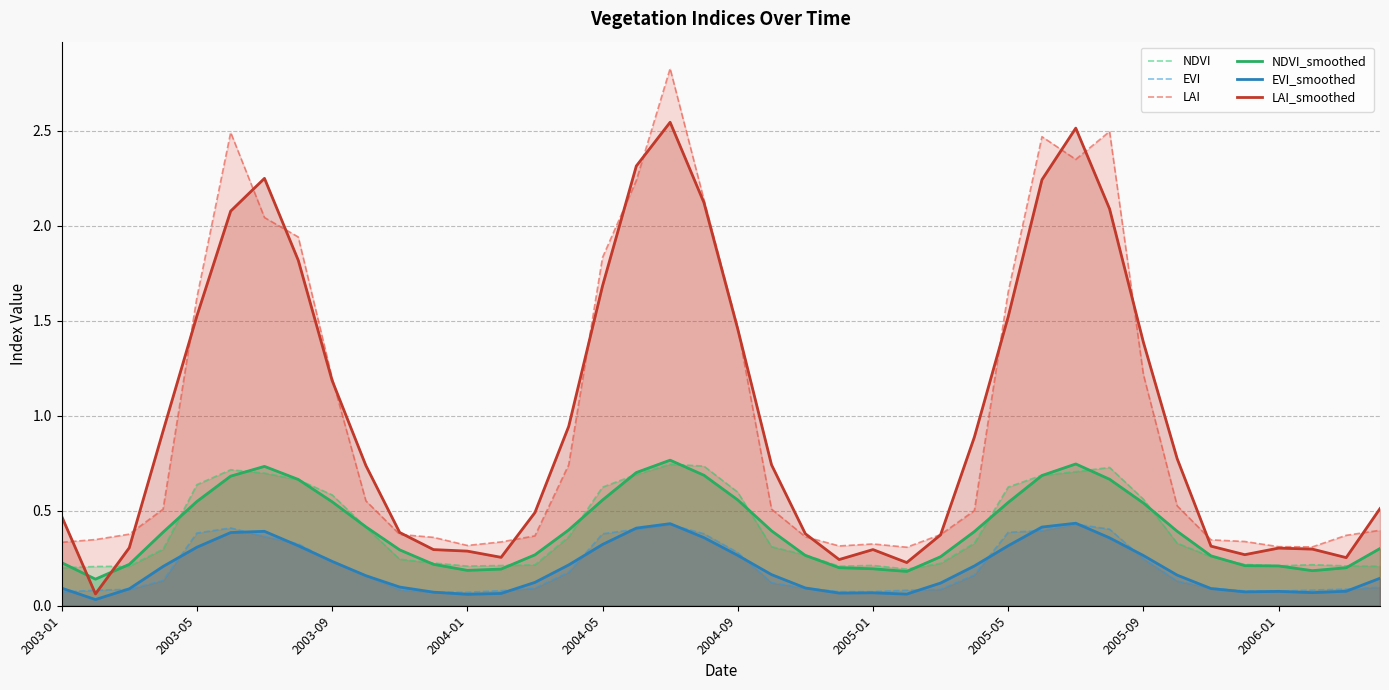

Is it true that NDVI equals 1.0 at 2003-05?

False